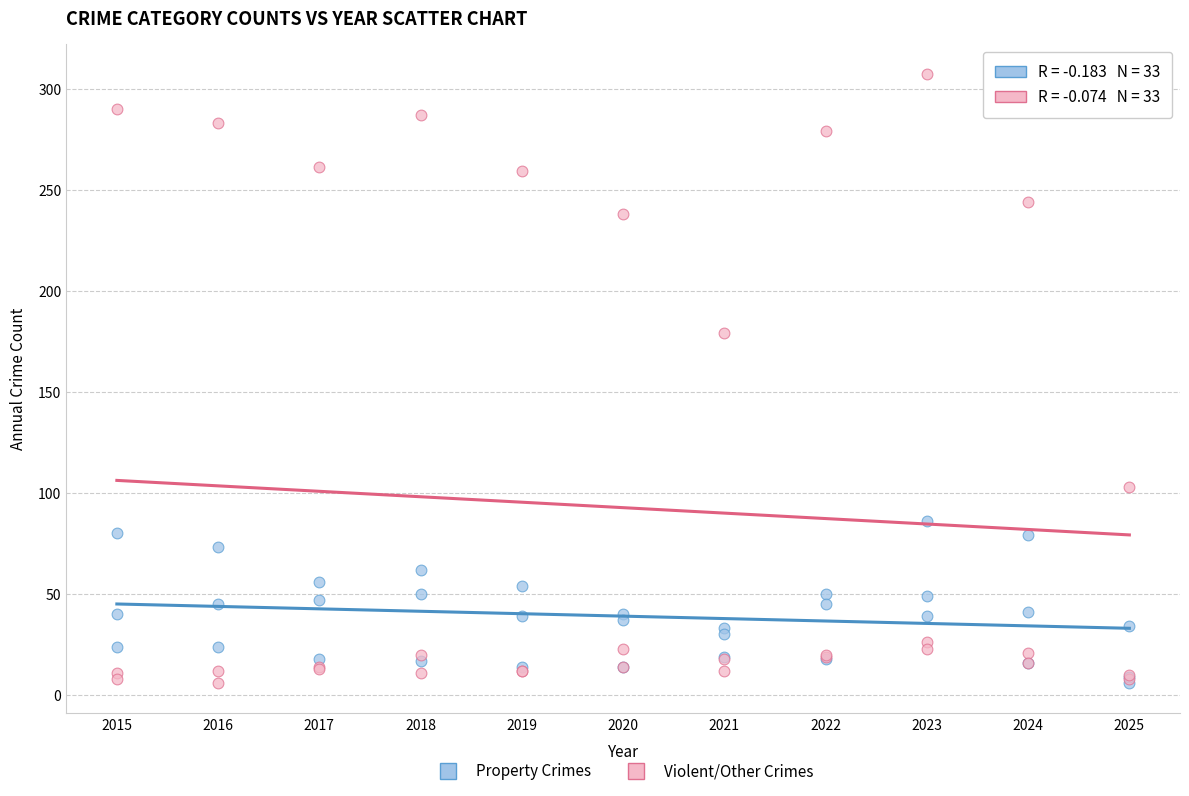

Across all series, what Y value is closest to 156?

179